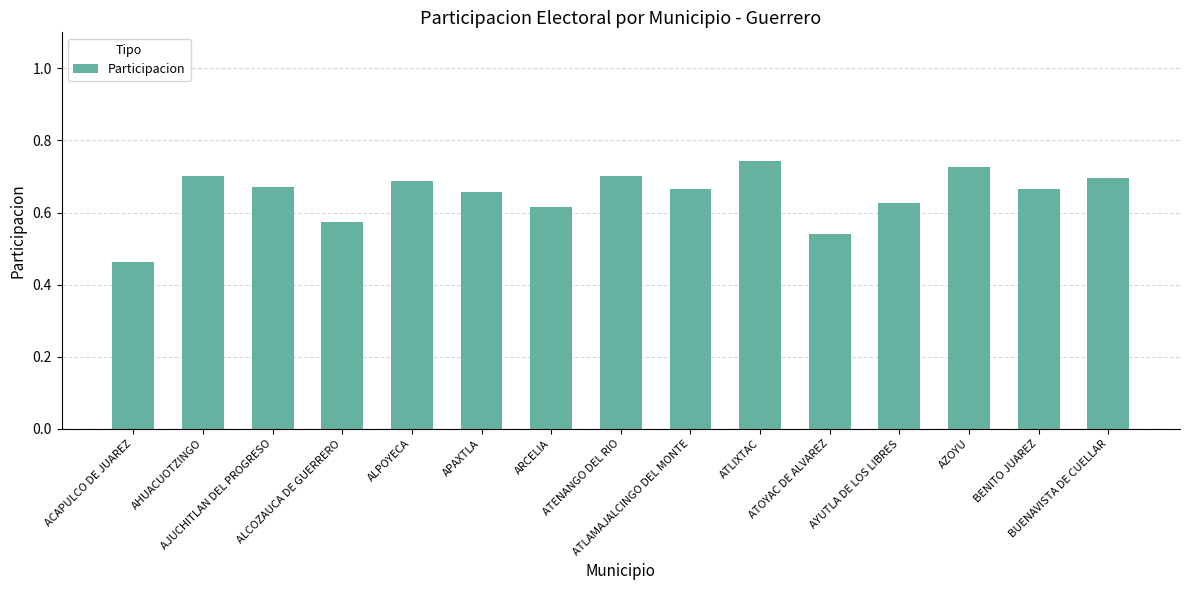

Where is the data nearest to the value 0?

ACAPULCO DE JUAREZ